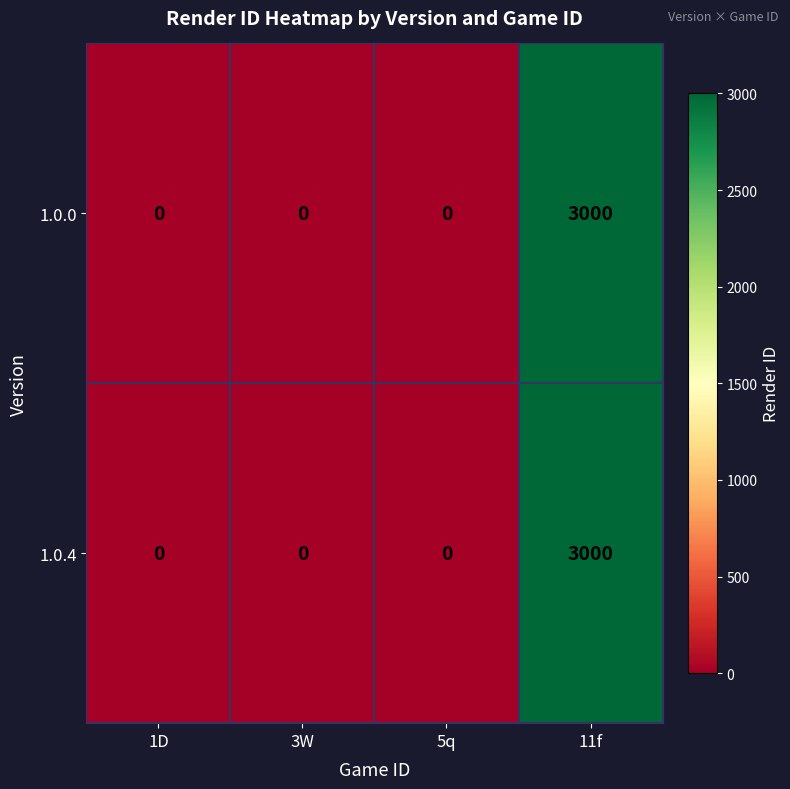

At which category is the sum across all series the highest?

11f